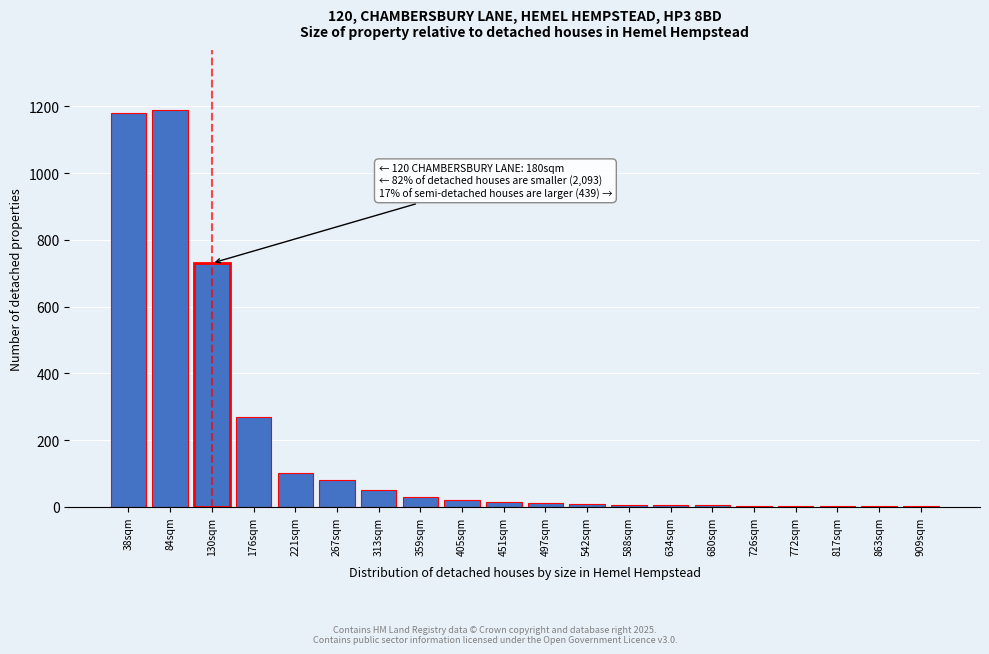

What is the greatest value displayed?

1190